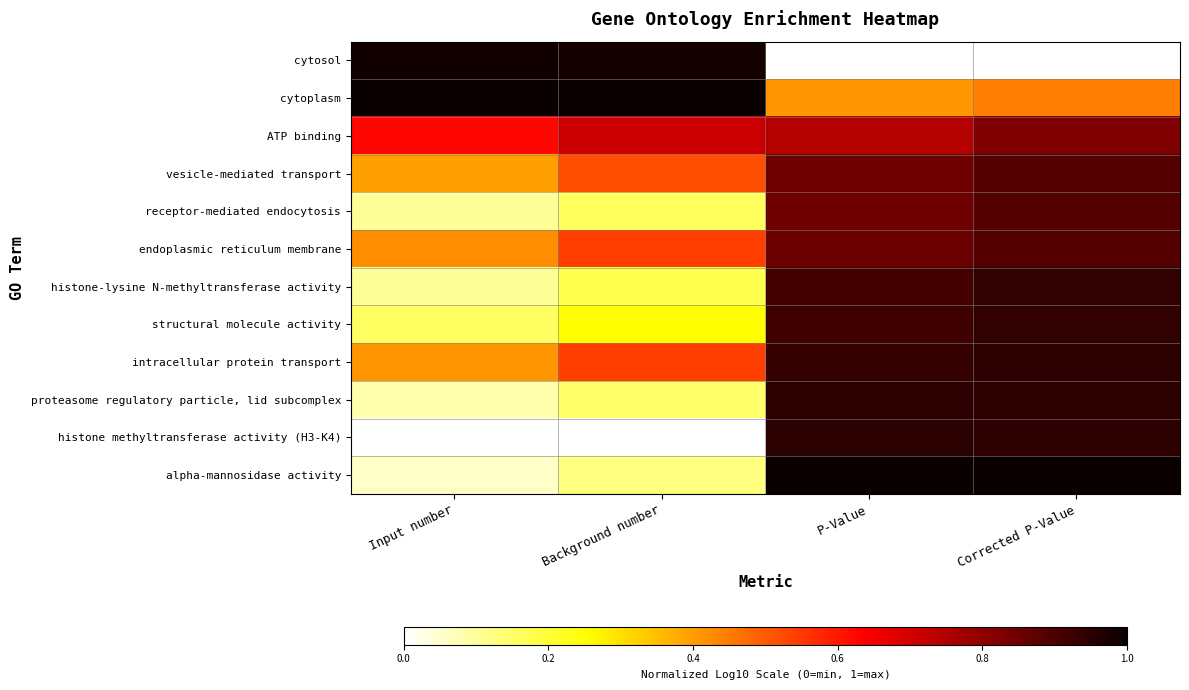

Which series has the widest spread of values?

cytosol